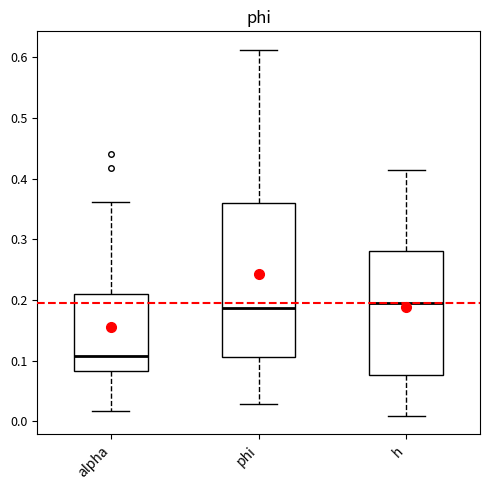

Comparing the boxes themselves (not the whiskers), which one is the tallest?

phi